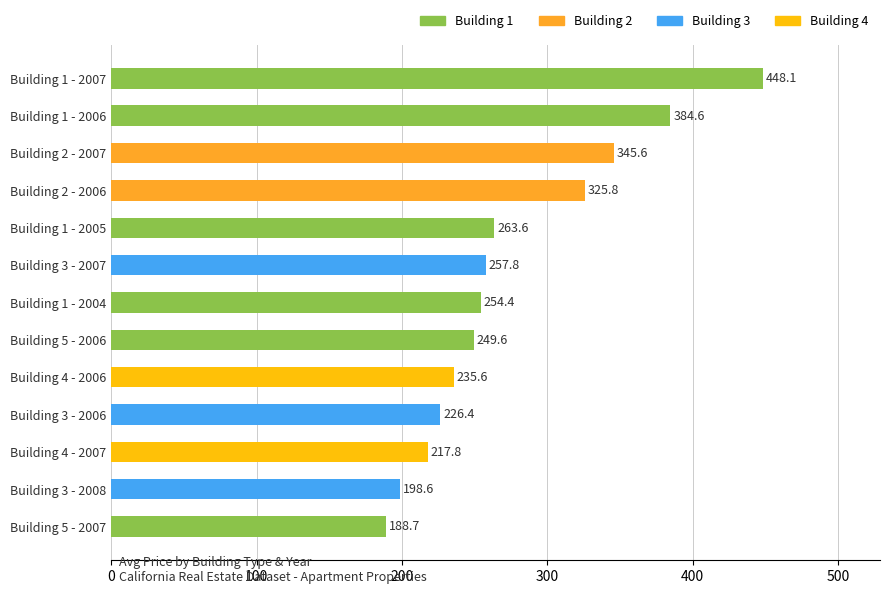

What is the difference between the maximum and second lowest values?

249.5